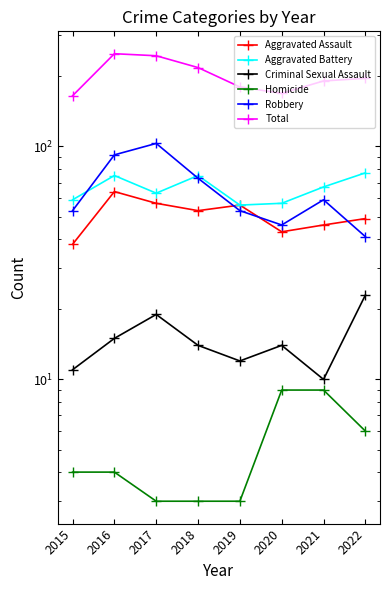

At 2021, list the series in order from largest to smallest.

Total, Aggravated Battery, Robbery, Aggravated Assault, Criminal Sexual Assault, Homicide